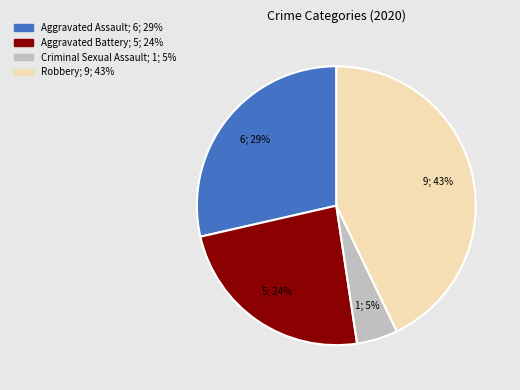

Does any single category account for the majority?

No